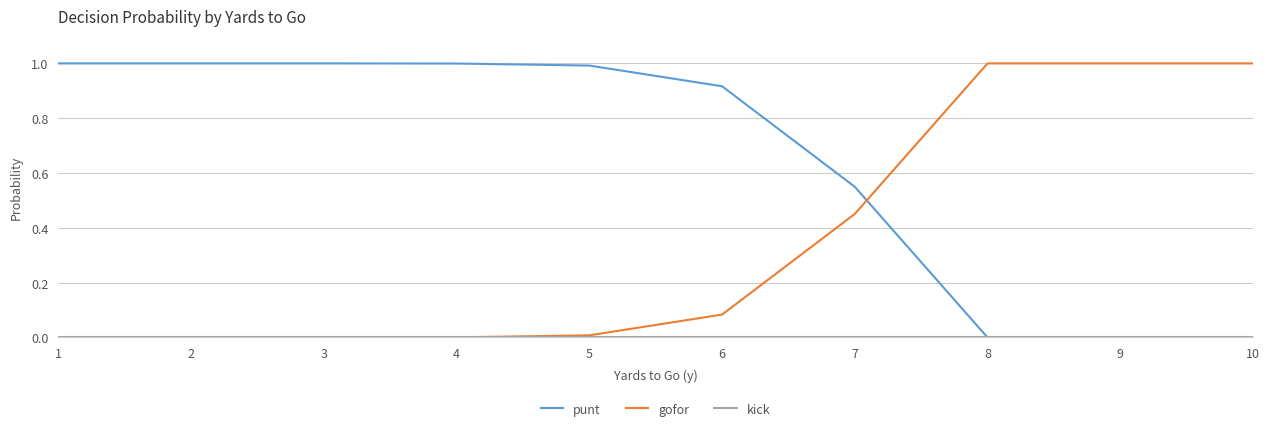

After their last crossing, which series has the higher values: gofor or punt?

gofor